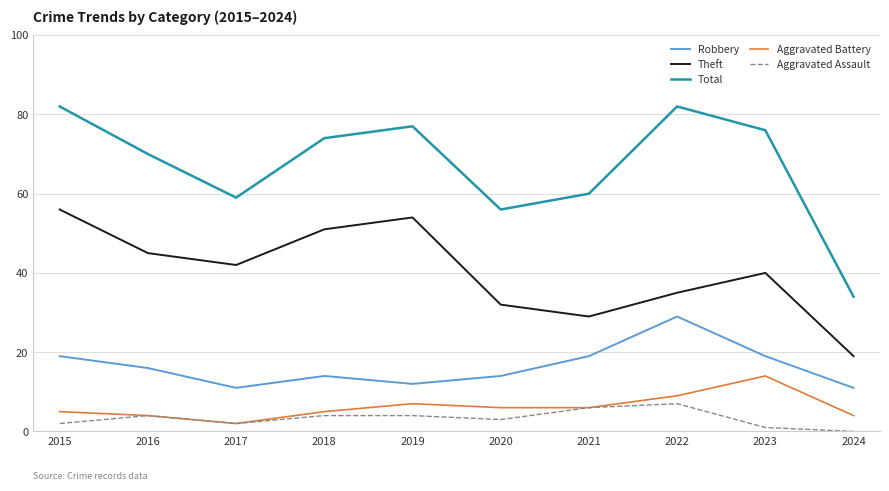

What is the difference between the highest and lowest values at 2017?

57